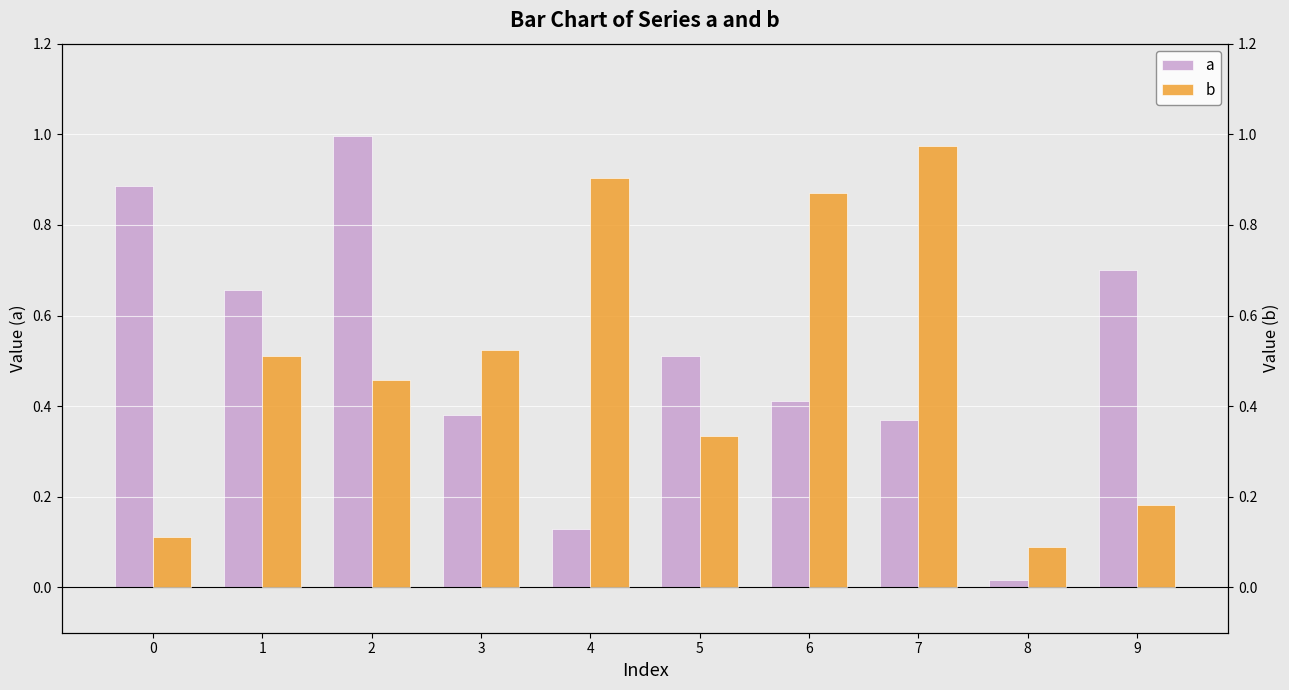

Is it true that a equals 0.4 at 7?

True